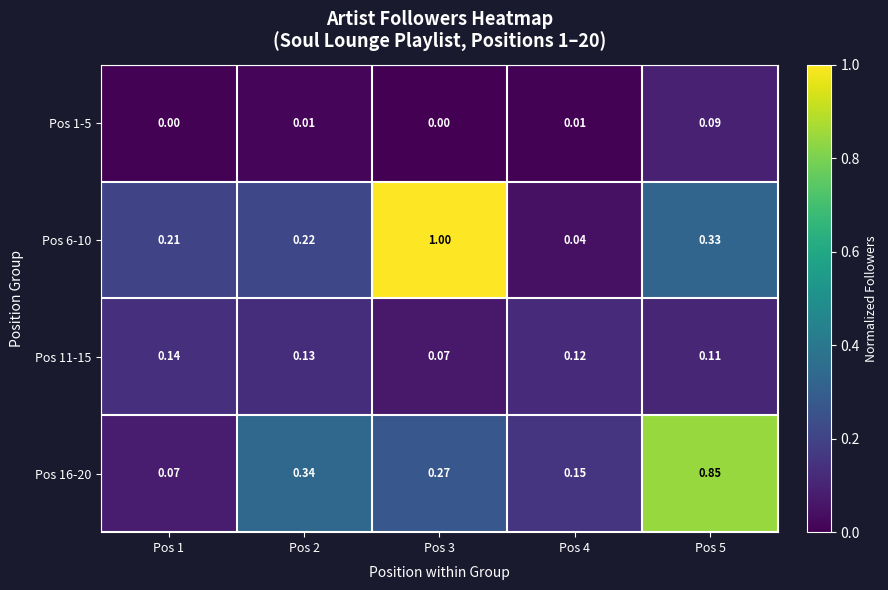

Count the number of data series in this chart.

4